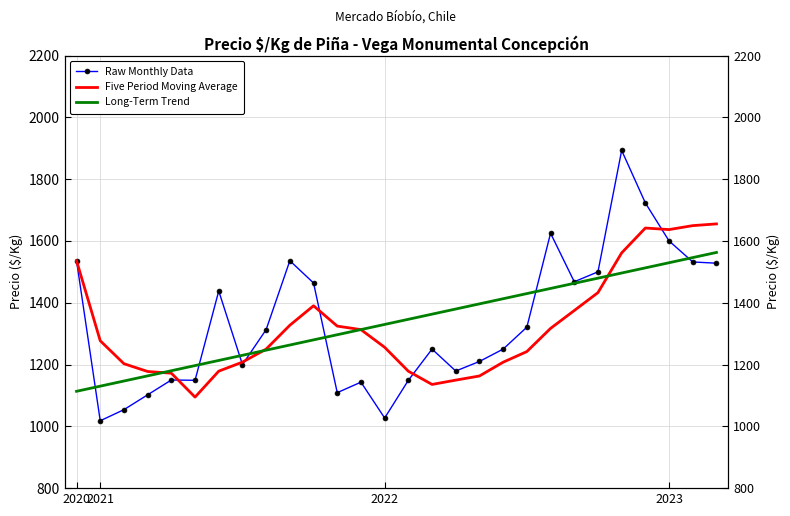

How many intersections are there between Five Period Moving Average and Raw Monthly Data?

6